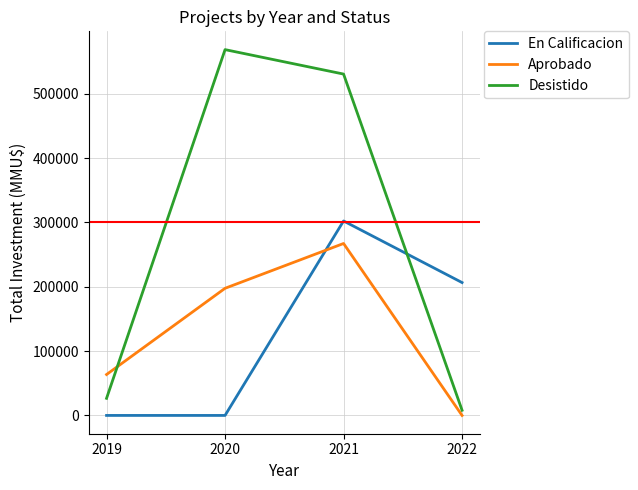

Rank the series by their maximum value, from highest to lowest.

Desistido, En Calificacion, Aprobado